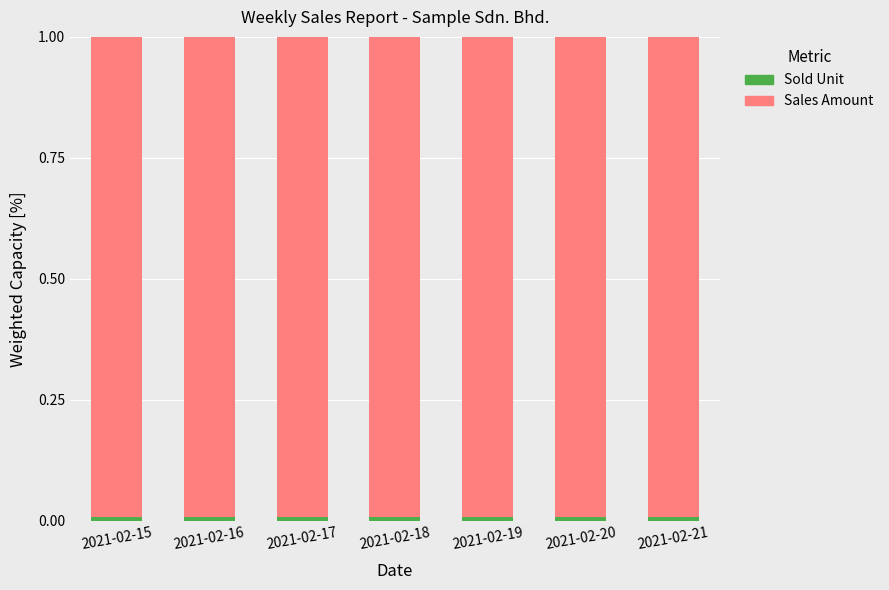

Where is Sold Unit nearest to the value 0?

2021-02-18